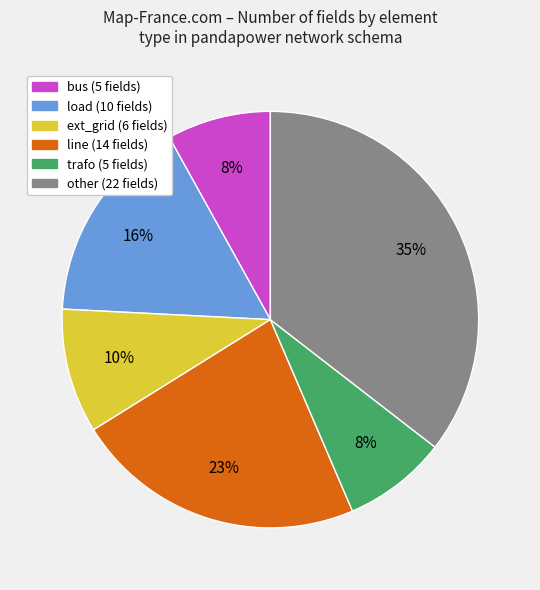

Which has a higher value, bus or other?

other